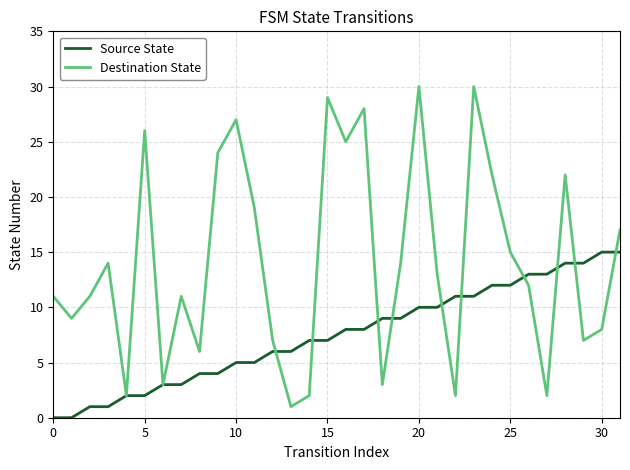

What is the difference between the maximum and minimum values in the Source State series?

15